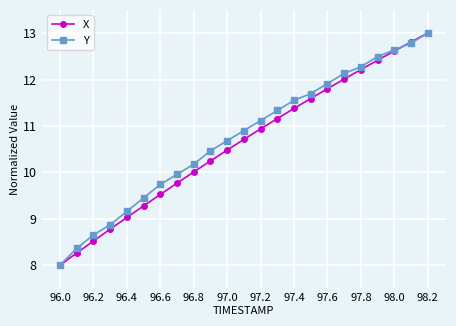

What is the value of the X point at the 3rd from the left?

8.5